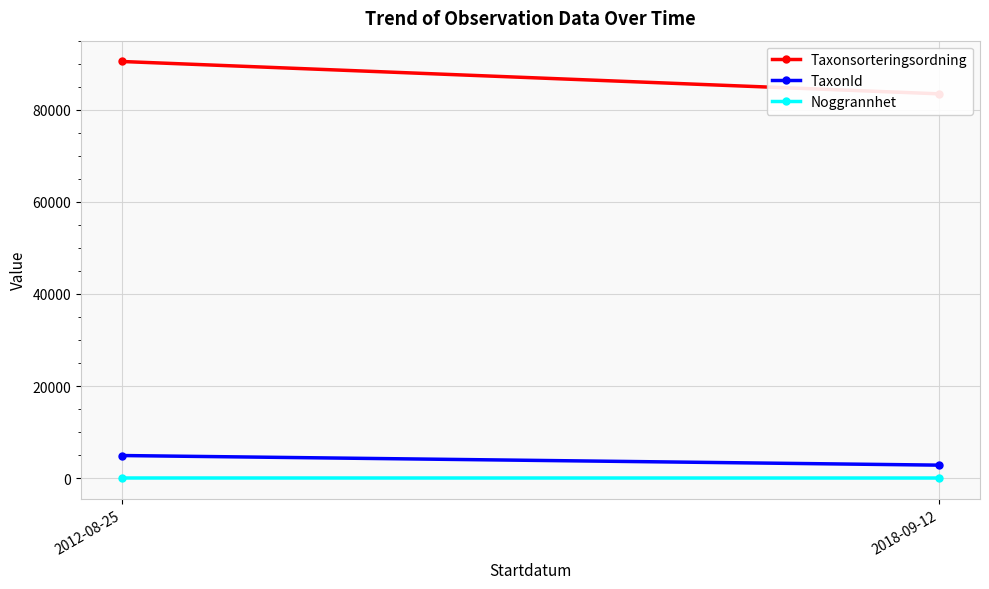

At which category is the sum across all series the highest?

2012-08-25